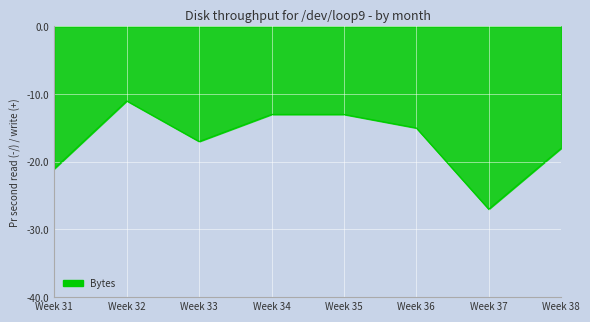

At which label is the value closest to -19?

Week 38